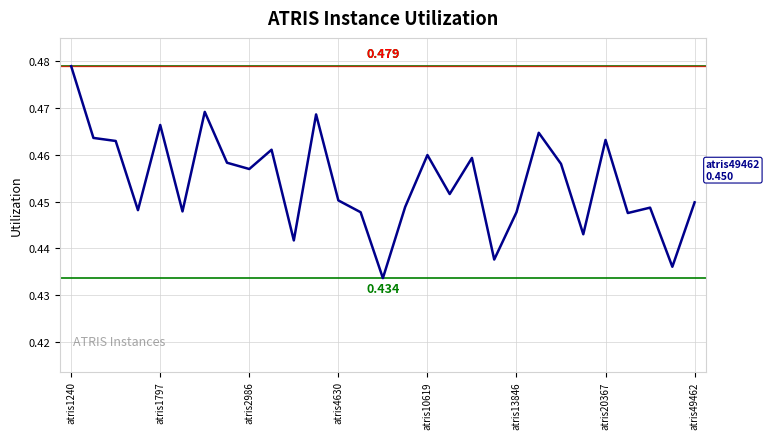

How many lines are shown in the chart?

1